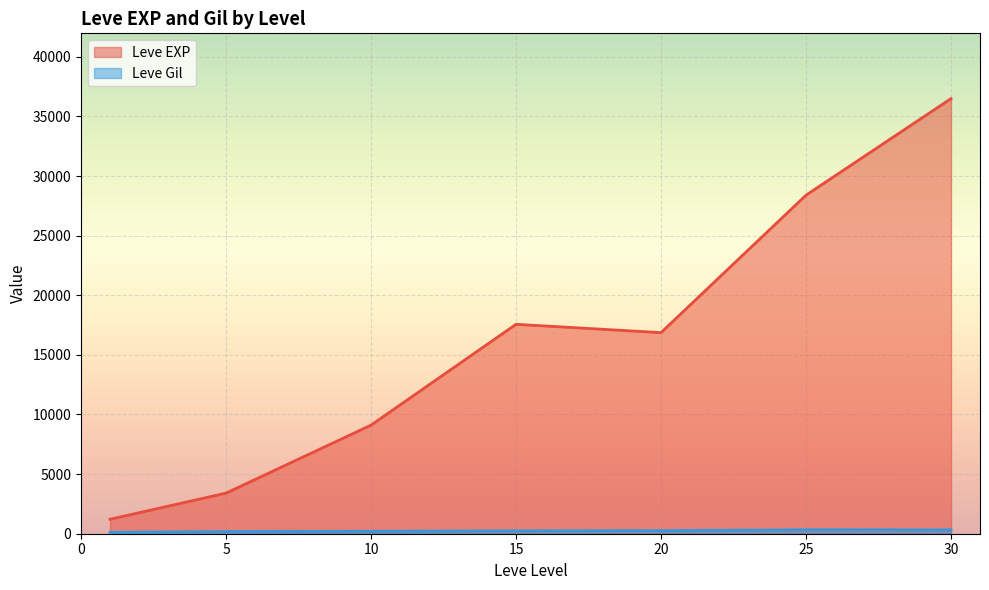

What is the total value across all series at 20?

17122.0